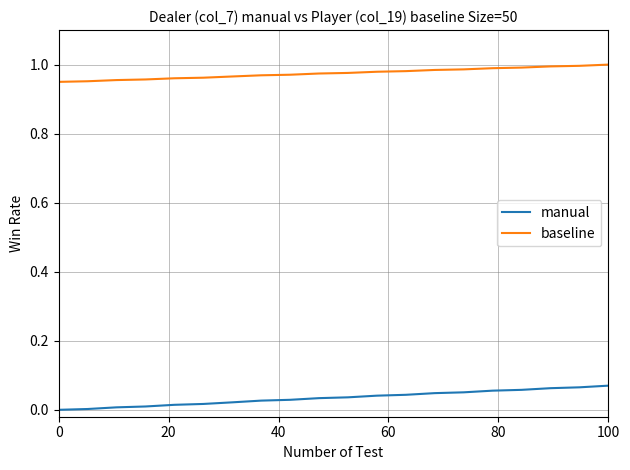

True or false: manual and baseline cross at least once.

False